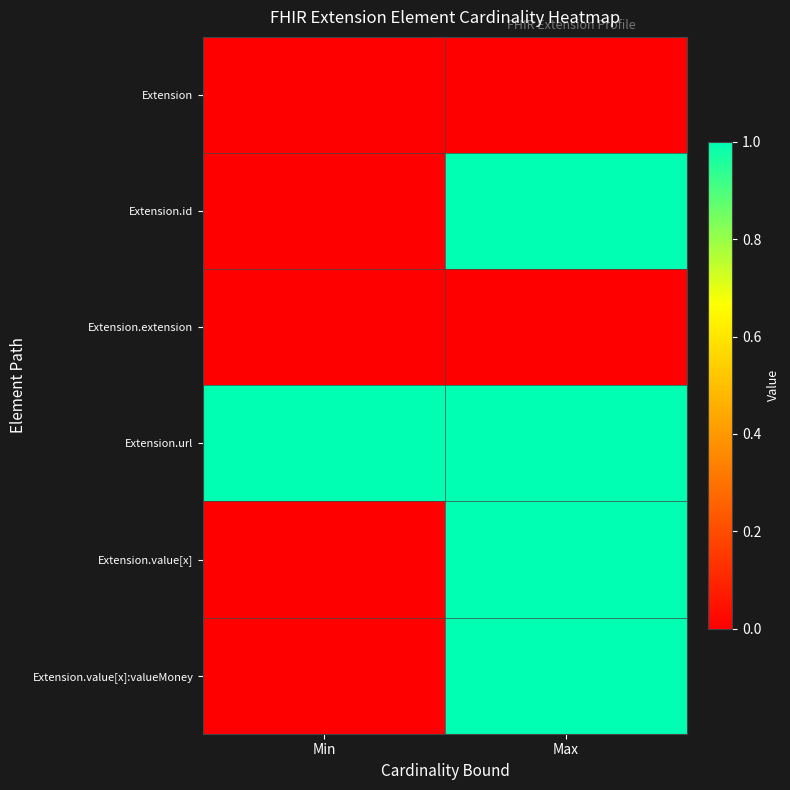

Between Min and Max, which series saw the biggest shift?

Extension.id